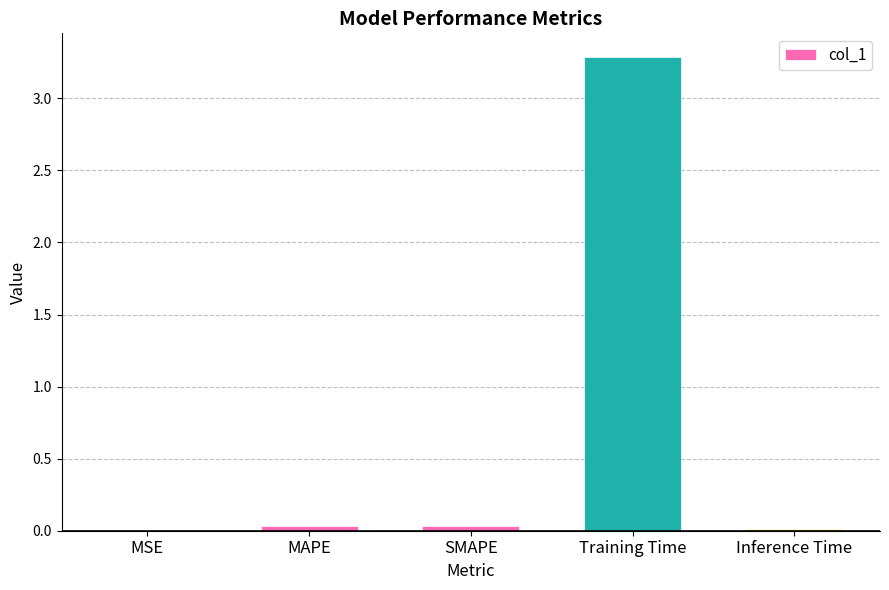

The value at Training Time is 3.3. True or false?

True